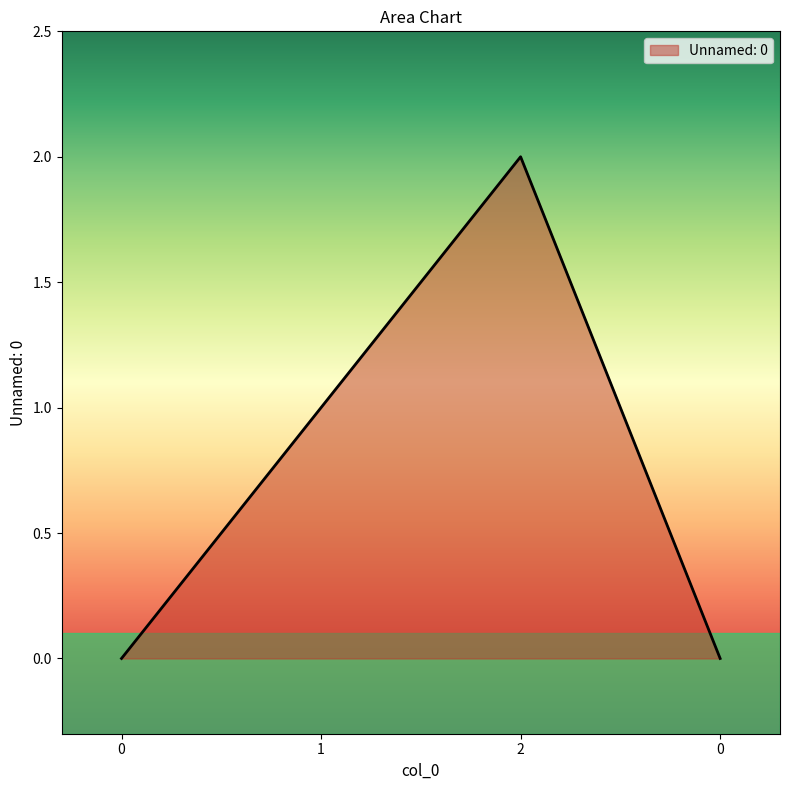

True or false: the data has more than 2 interior local peaks.

False